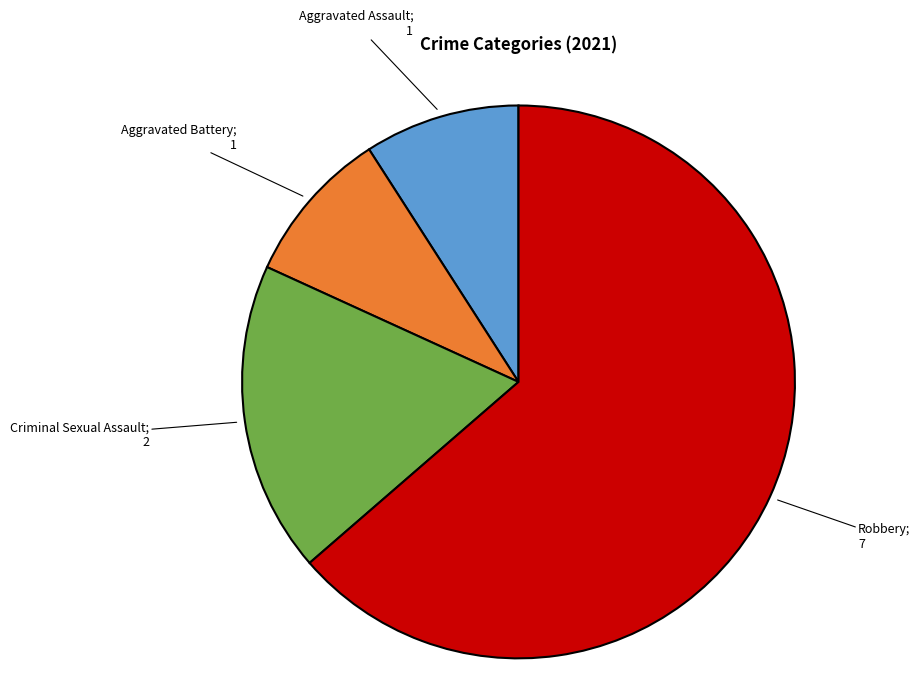

Is there a majority slice in this chart?

Yes